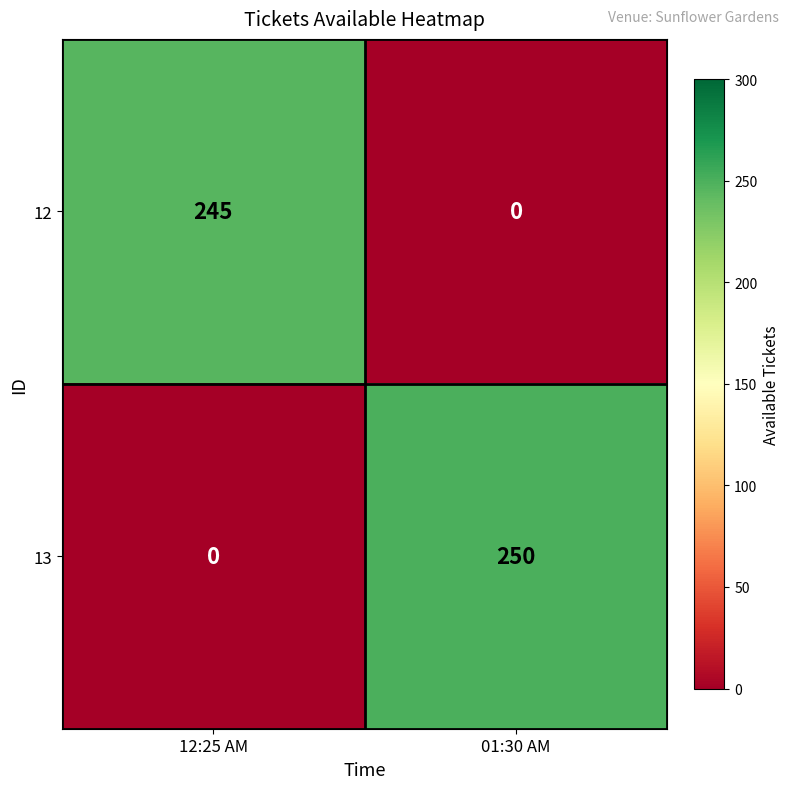

What is the approximate value of 13 at 01:30 AM, to the nearest 10?

250